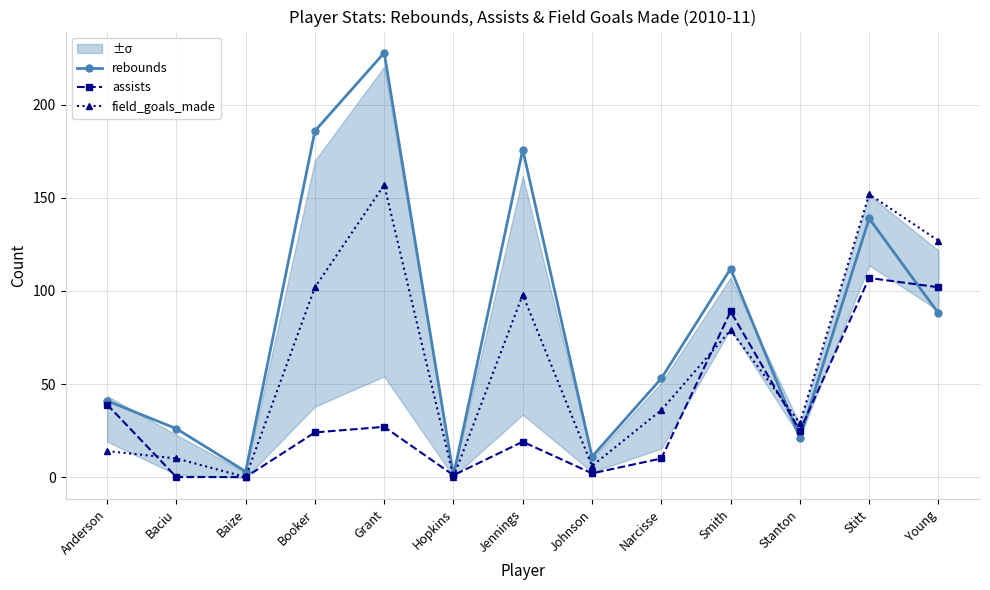

Rank the series by their maximum value, from highest to lowest.

rebounds, field_goals_made, assists